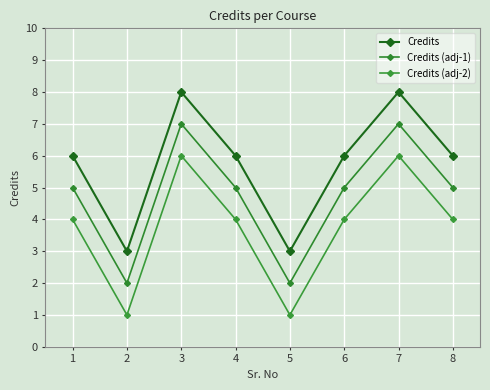

At which category is the sum across all series the highest?

3